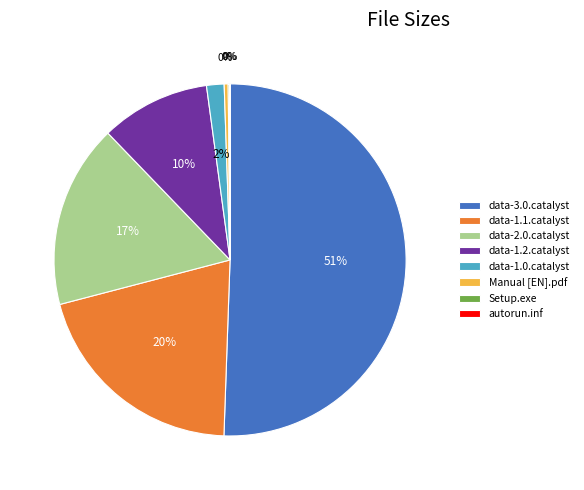

What is the change in value from Manual [EN].pdf to Setup.exe?

-2.2